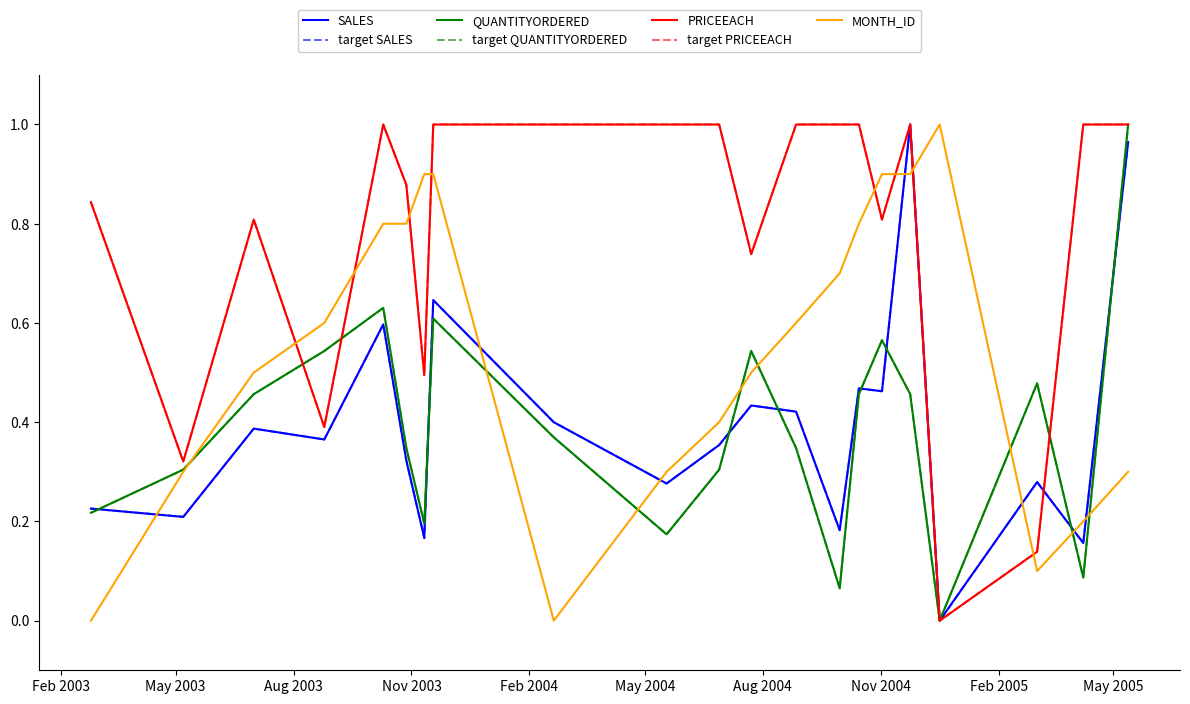

Does the chart have visible grid lines?

No